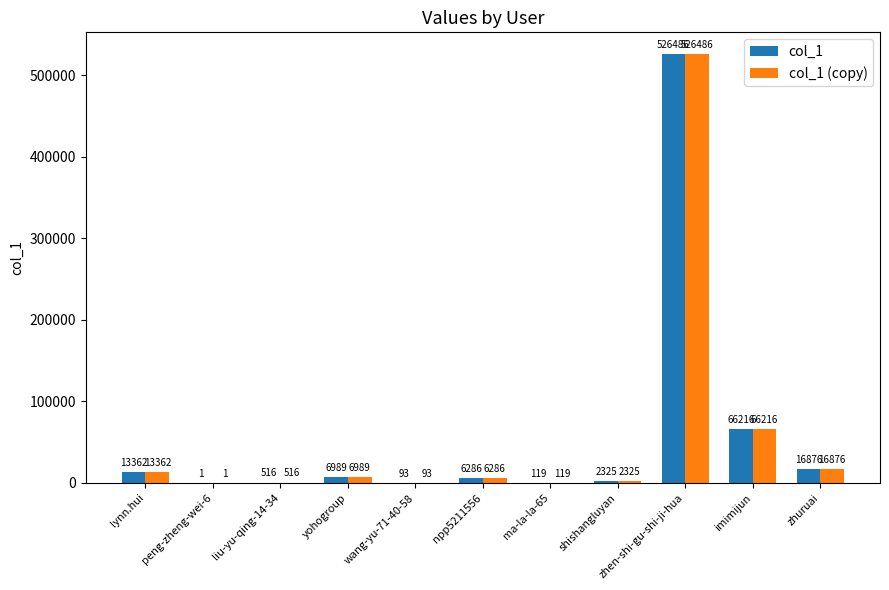

How many distinct data groups are displayed?

2